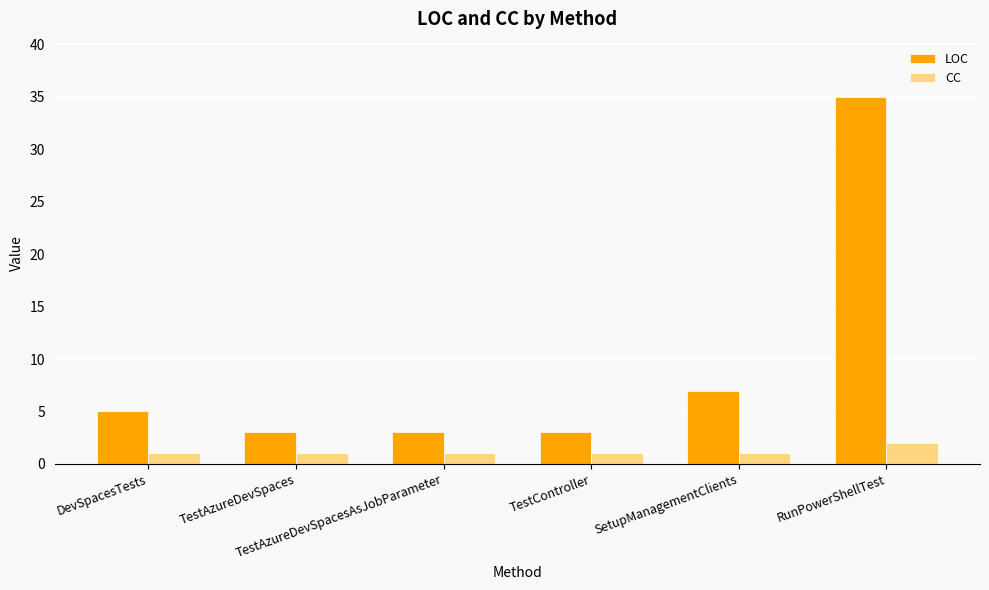

What position from the right is SetupManagementClients?

2